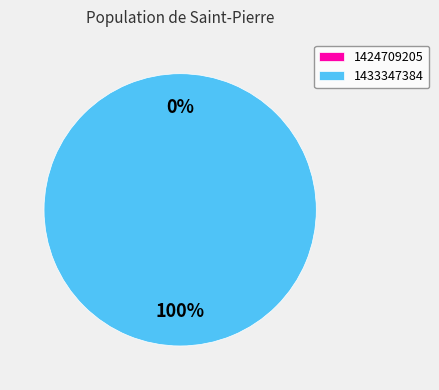

Does 1424709205 represent more than half of the total?

No